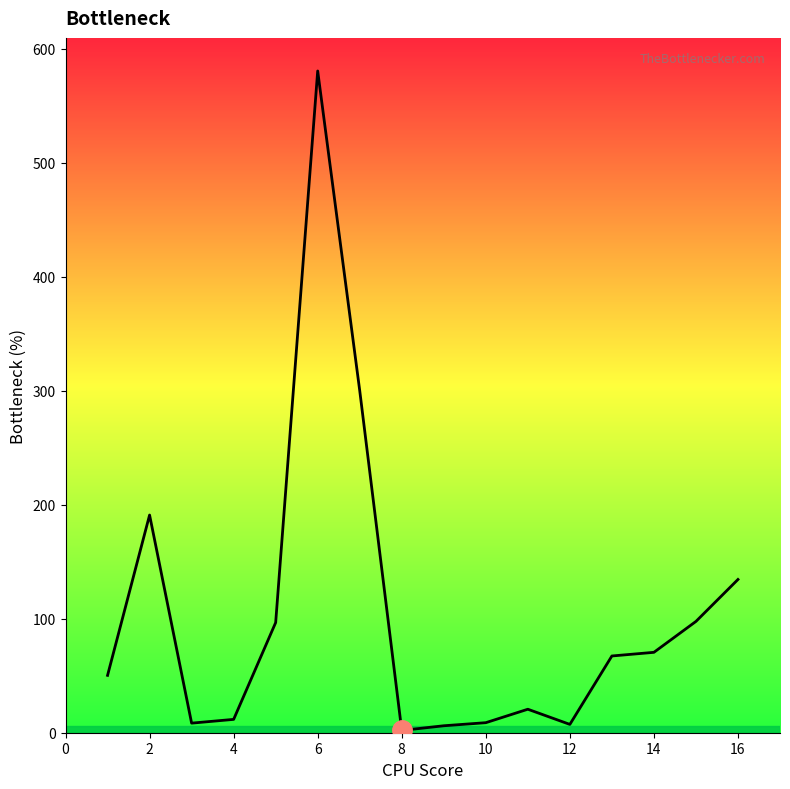

What is the difference between the maximum and minimum values?

578.3